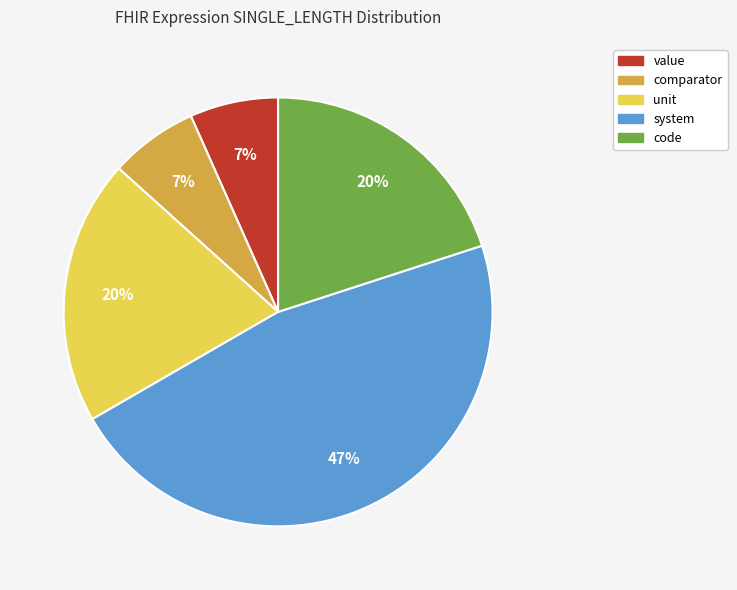

To the nearest percent, what portion does code represent?

20%